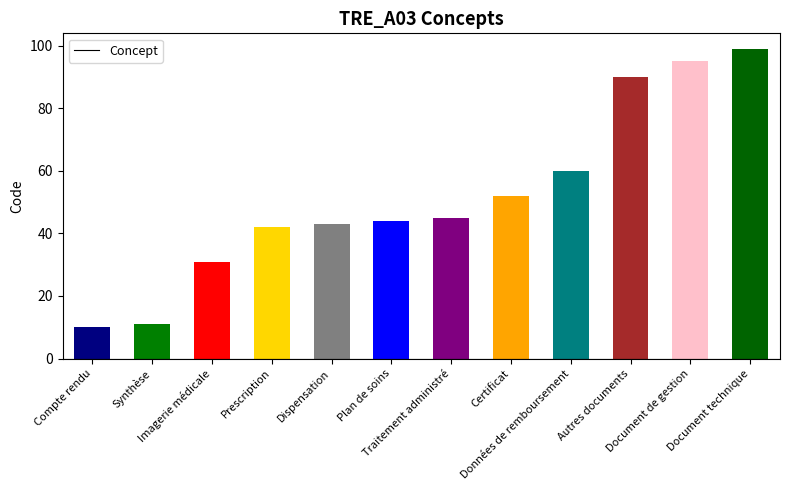

What is the sum of the values at Traitement administré and Données de remboursement?

105